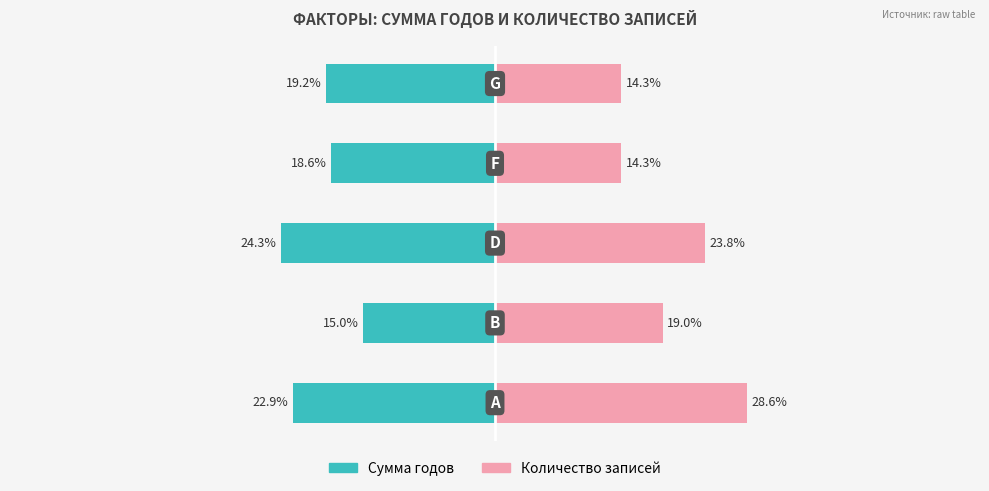

How many bars are there in total?

10